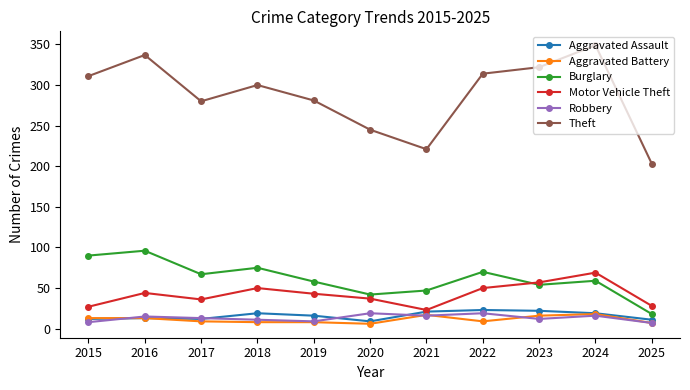

Where does the Aggravated Battery series first go above 9?

2015